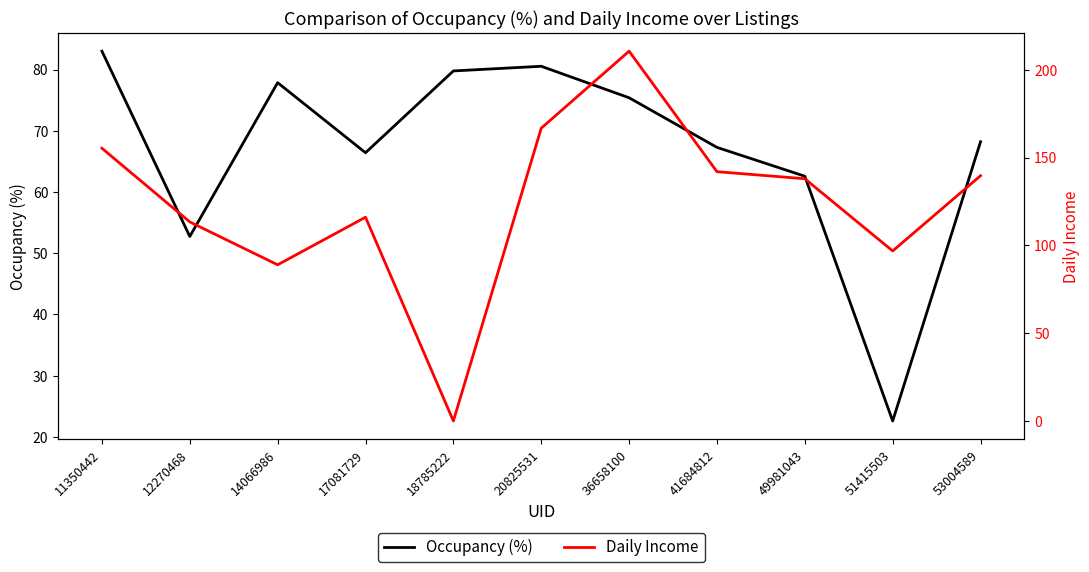

True or false: Occupancy (%) and Daily Income cross at least once.

True